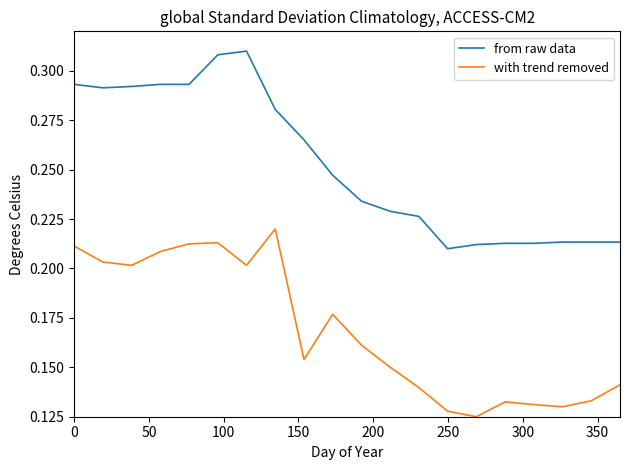

Which series has the largest range (max minus min)?

from raw data